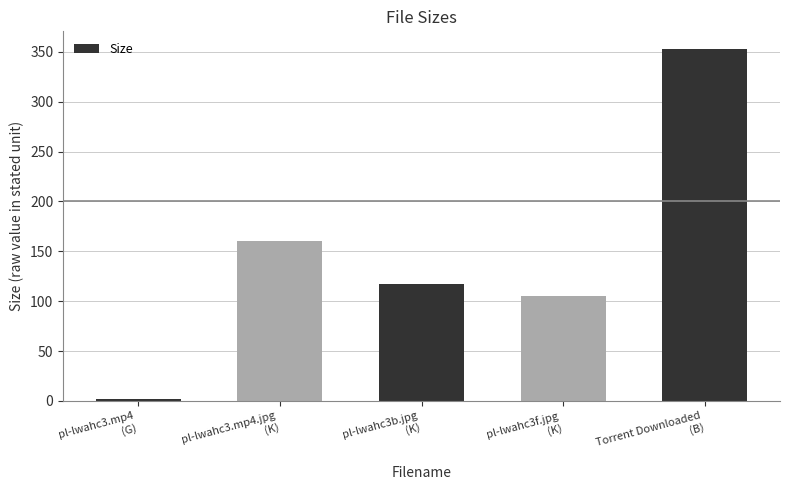

What is the value of the 4th bar from the left?

104.8